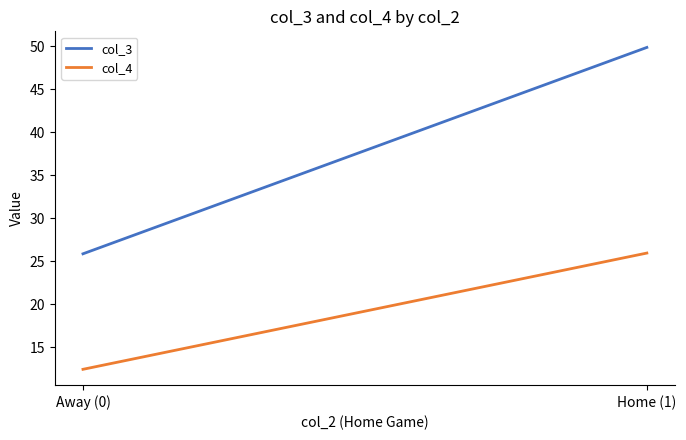

Which series has the largest total across all categories?

col_3